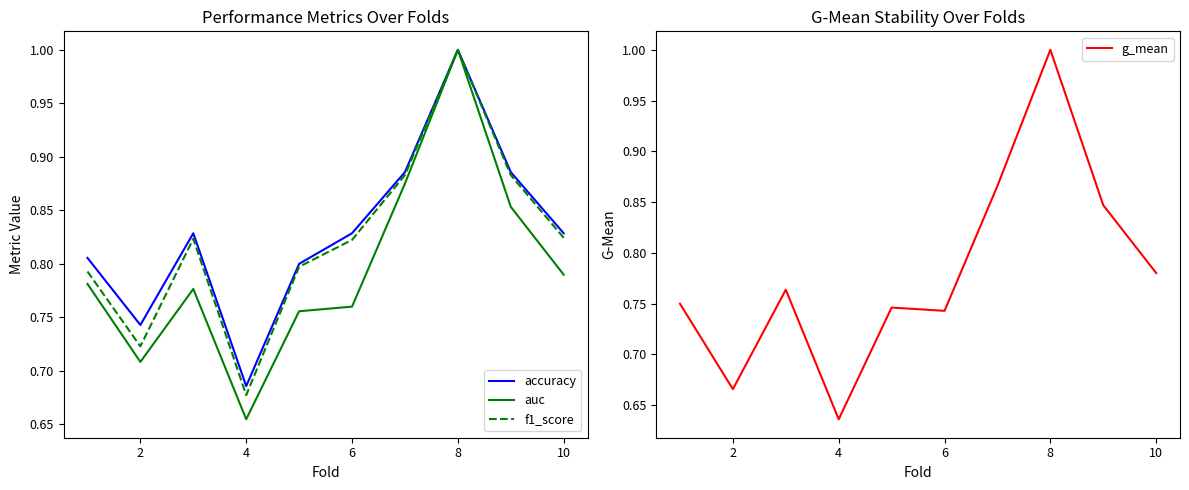

What is the difference between the maximum and minimum values in the f1_score series?

0.3